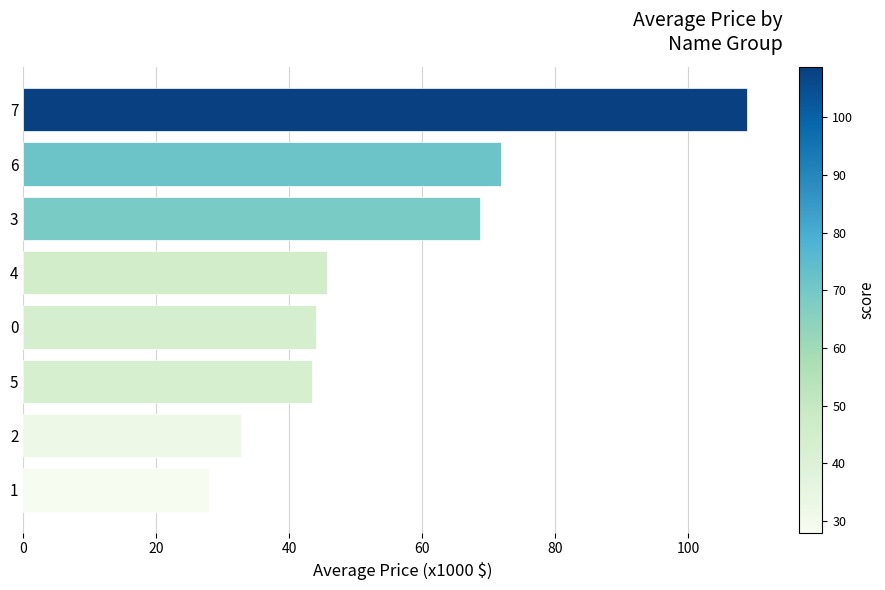

How many data points are above 45?

4